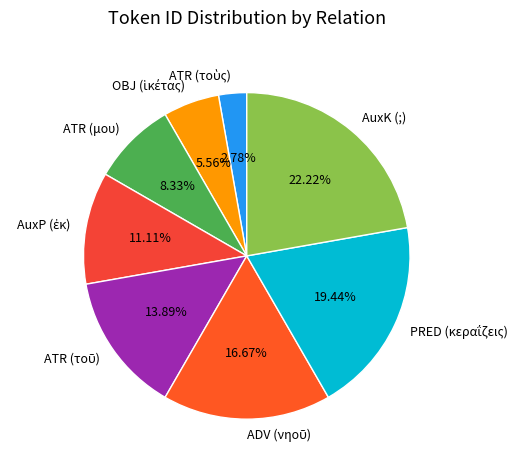

True or false: AuxK (;) accounts for 11% of the total.

False